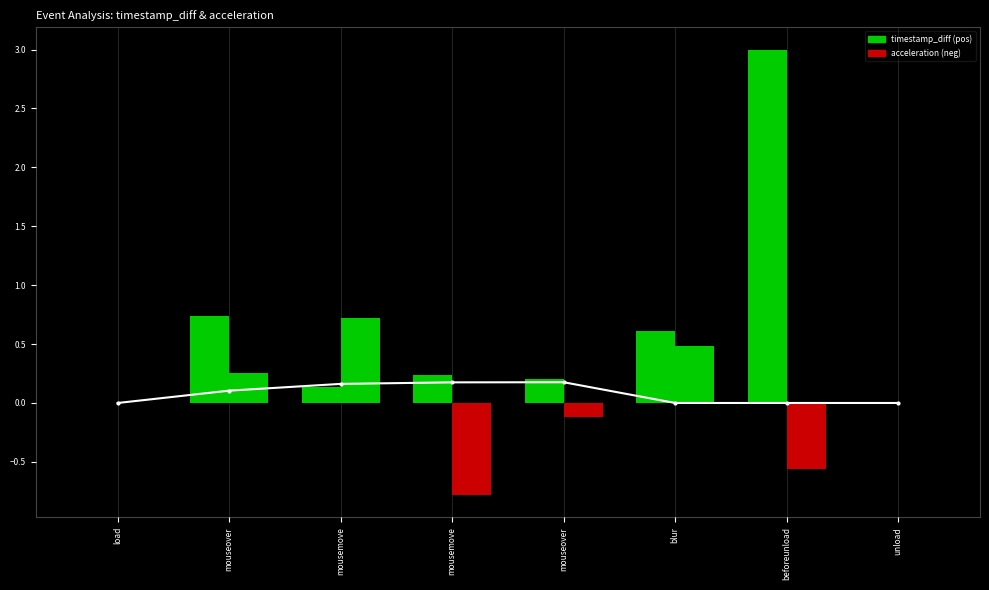

Reading left to right, list all the values displayed in this chart.

0.0	0.1	0.2	0.2	0.2	0.0	0.0	0.0